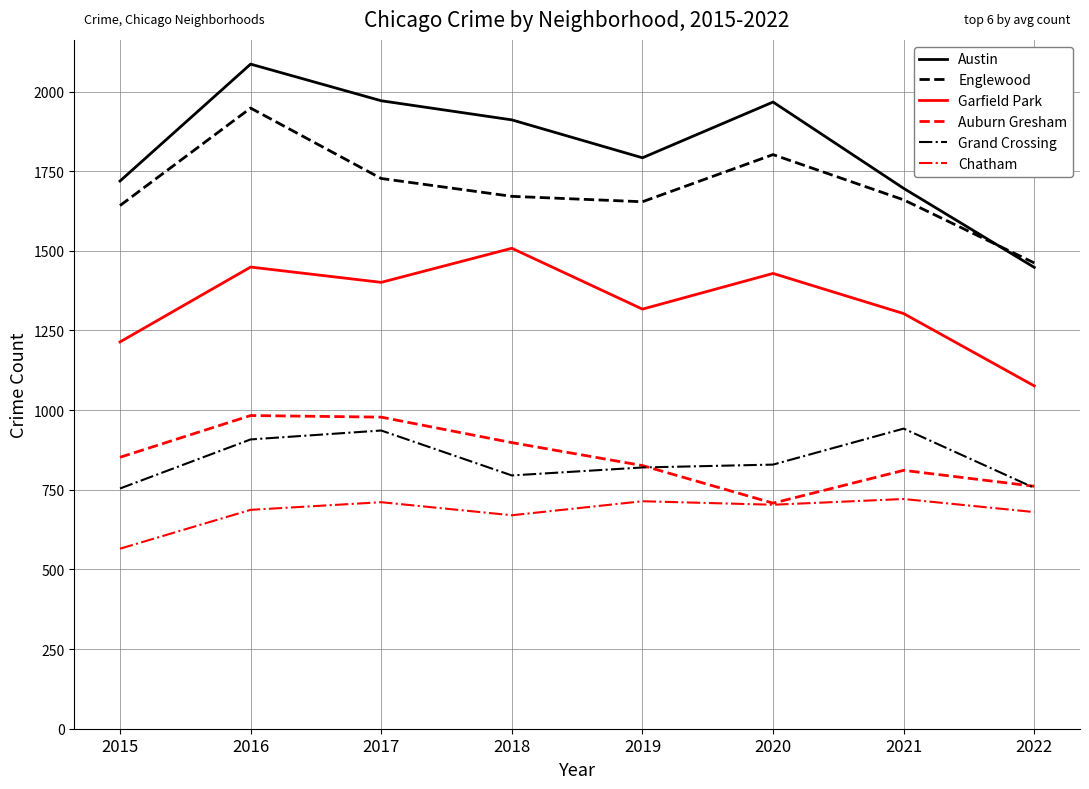

What is the maximum value shown in the chart?

2086